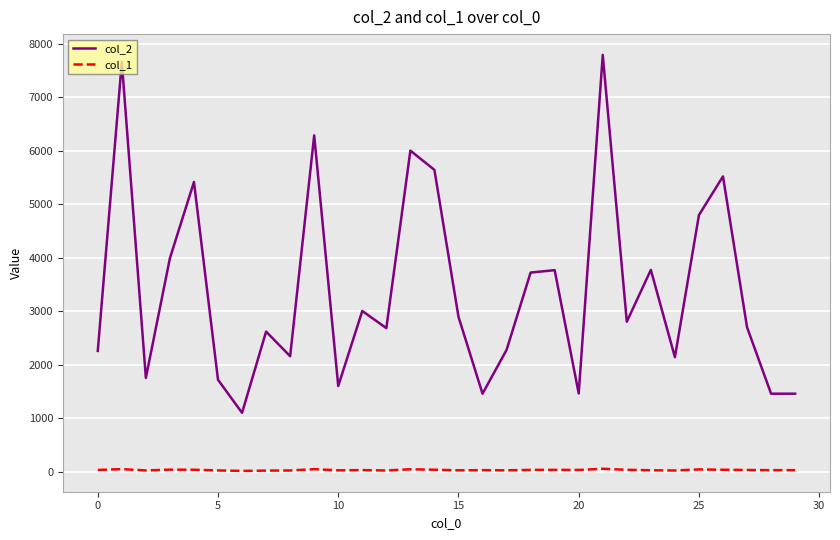

How many values in the col_2 series are below 2802?

15